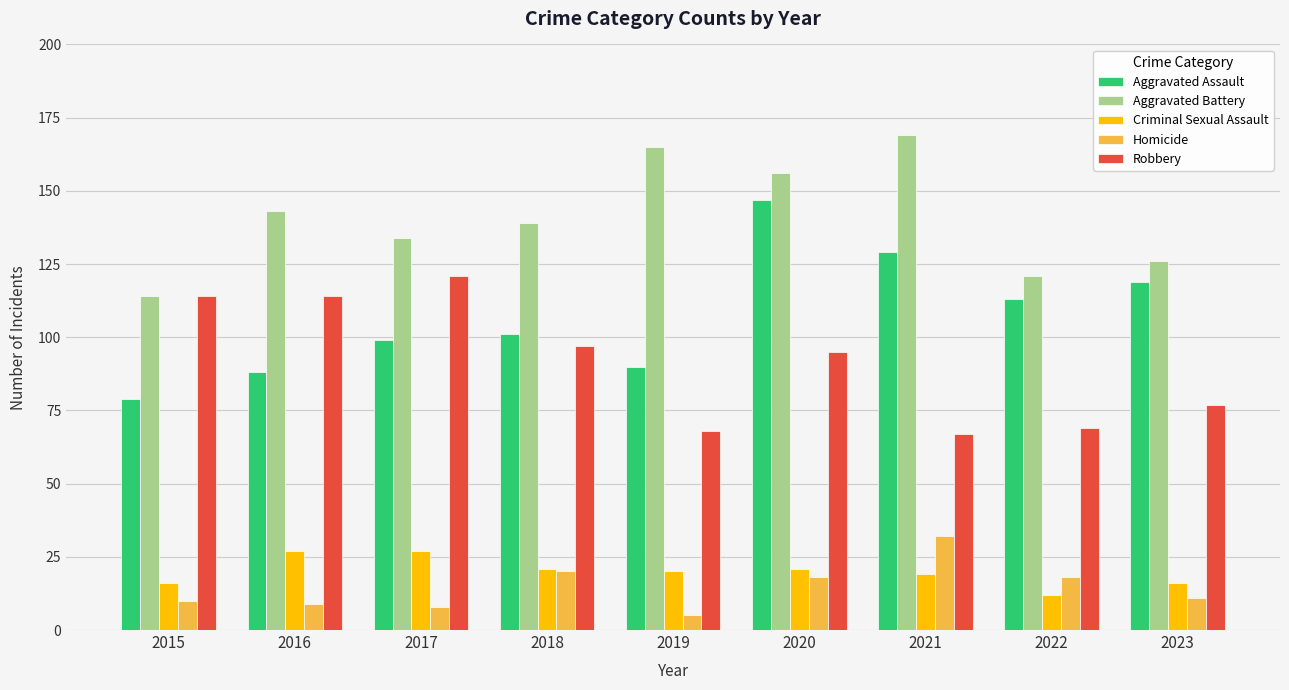

What is the spread (max minus min) of values at 2018?

119